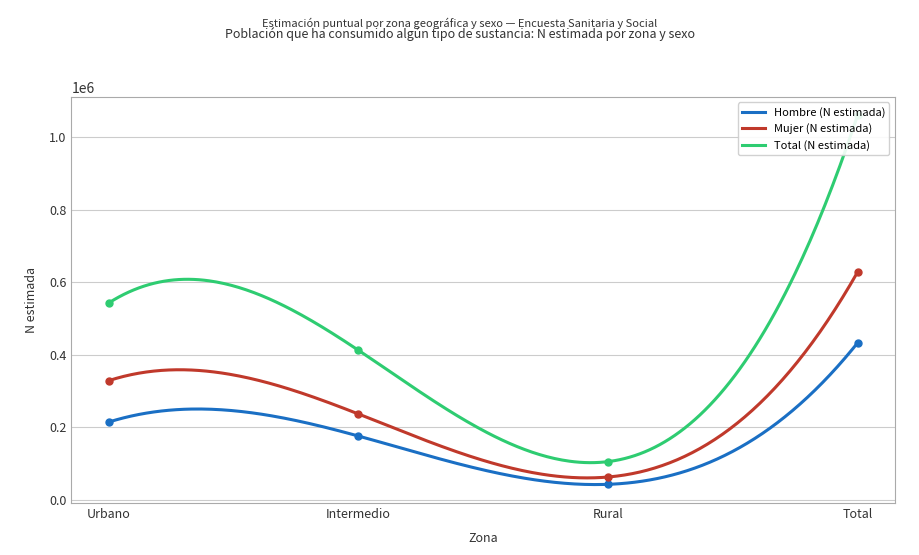

What is the difference between the Mujer (N estimada) values at Intermedio and Rural?

173968